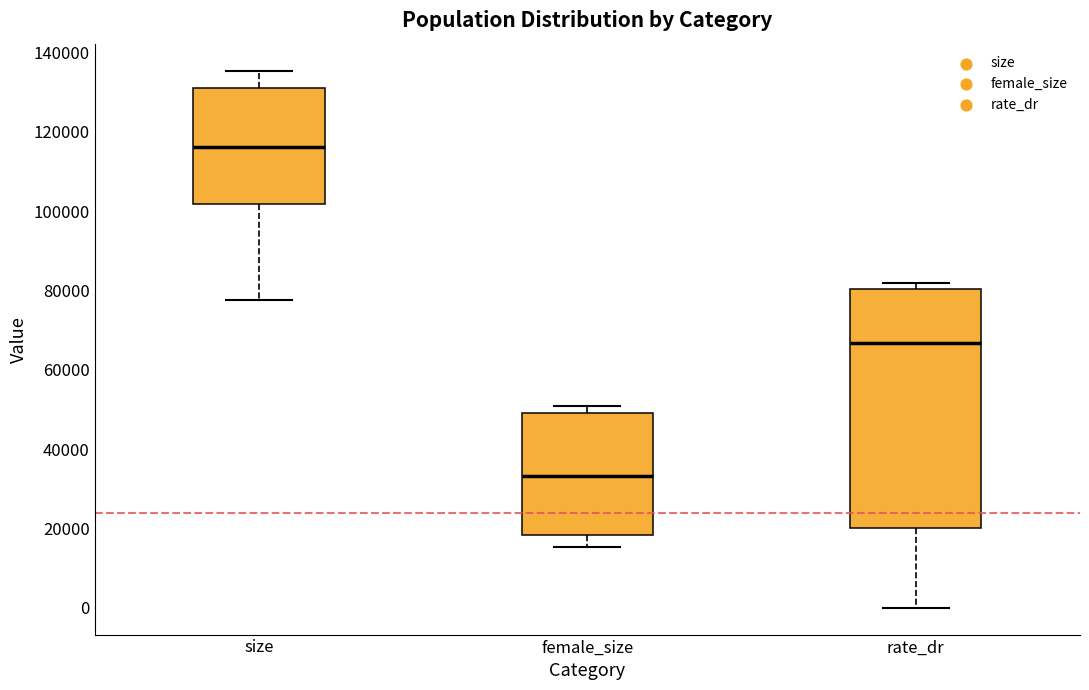

Reading left to right, read every box against the y-axis: the position of its median line, the range the box covers, and the ends of its whiskers. The values are not printed on the chart, so give them approximately, as read against the axis.

size: median 116000, box 102000 to 132000, whiskers 78000 to 136000
female_size: median 34000, box 18000 to 50000, whiskers 16000 to 50000 (just above the box's upper edge)
rate_dr: median 66000, box 20000 to 80000, whiskers 0 to 82000